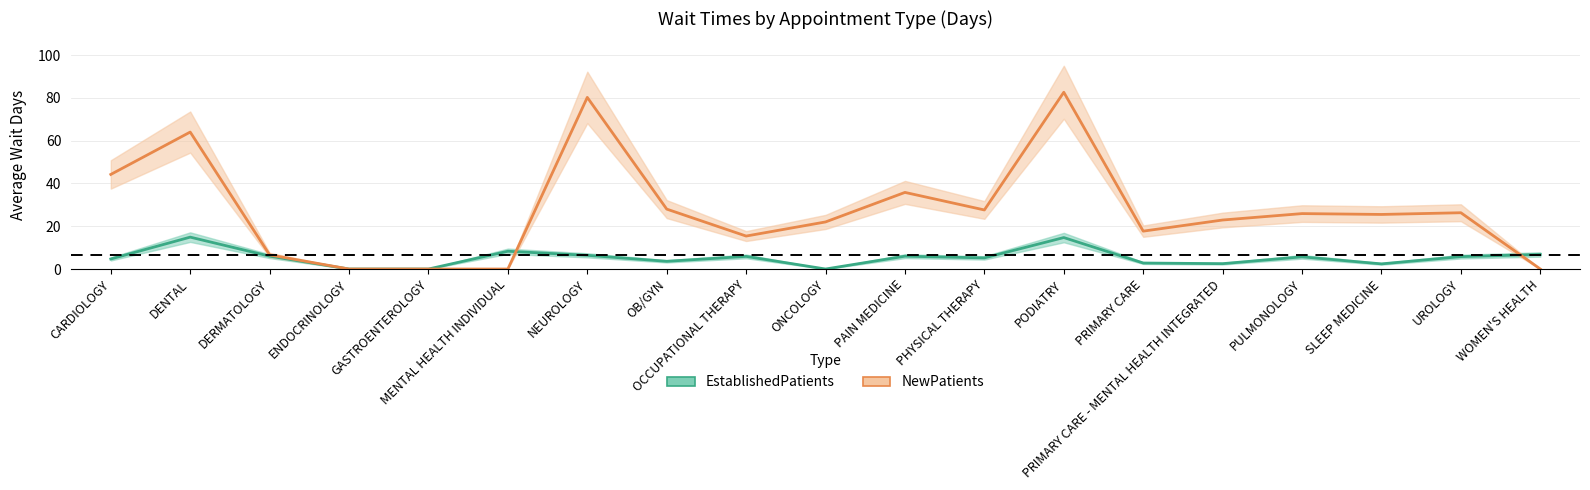

What is the sum of all EstablishedPatients values?

101.7